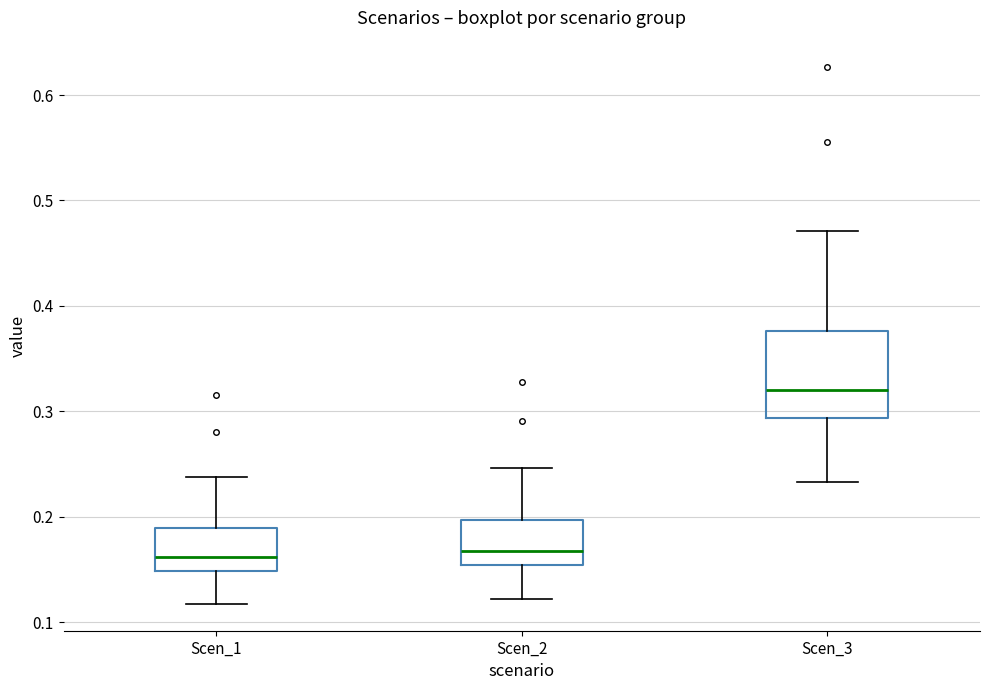

Reading left to right, read every box against the y-axis: the position of its median line, the range the box covers, and the ends of its whiskers. The values are not printed on the chart, so give them approximately, as read against the axis.

Scen_1: median 0.16, box 0.15 to 0.19, whiskers 0.12 to 0.24
Scen_2: median 0.17, box 0.15 to 0.20, whiskers 0.12 to 0.25
Scen_3: median 0.32, box 0.29 to 0.38, whiskers 0.23 to 0.47